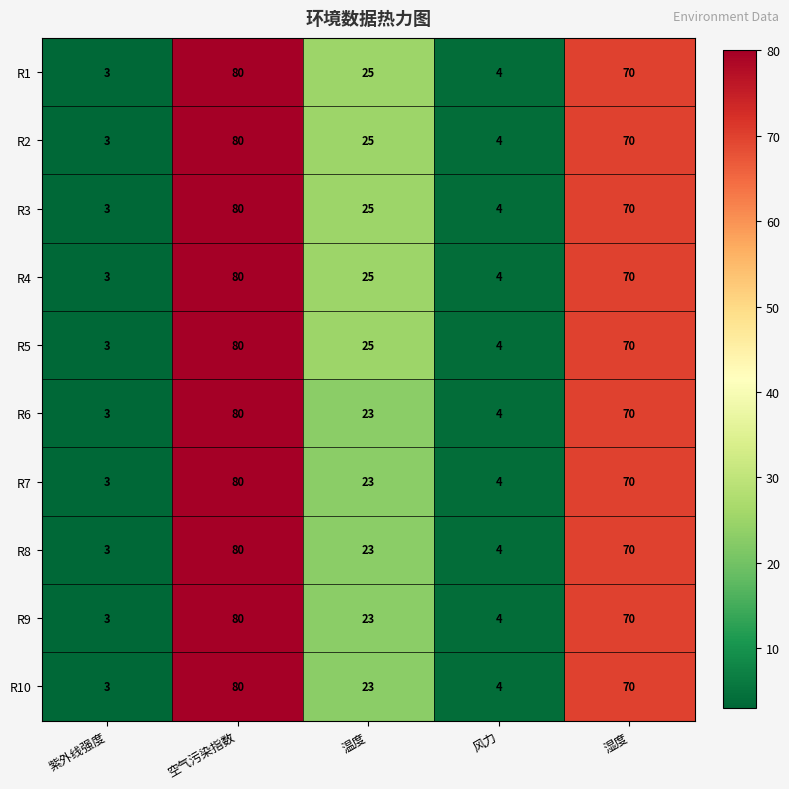

Where is R6 nearest to the value 41?

温度